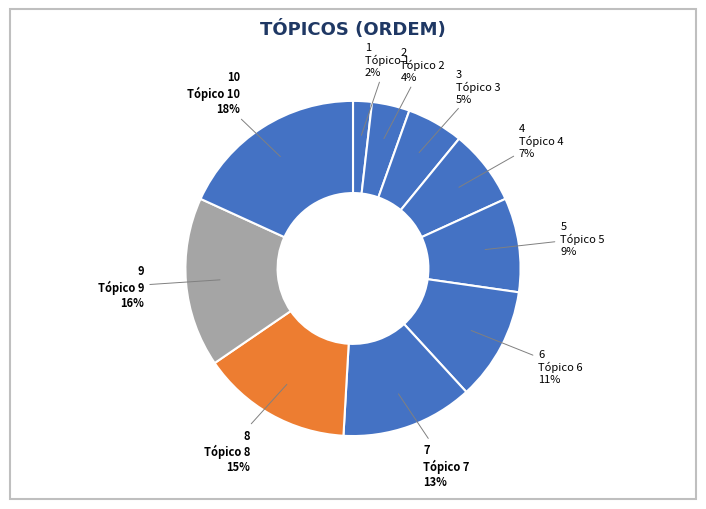

Is it true that Tópico 7 is 19% of the pie?

False